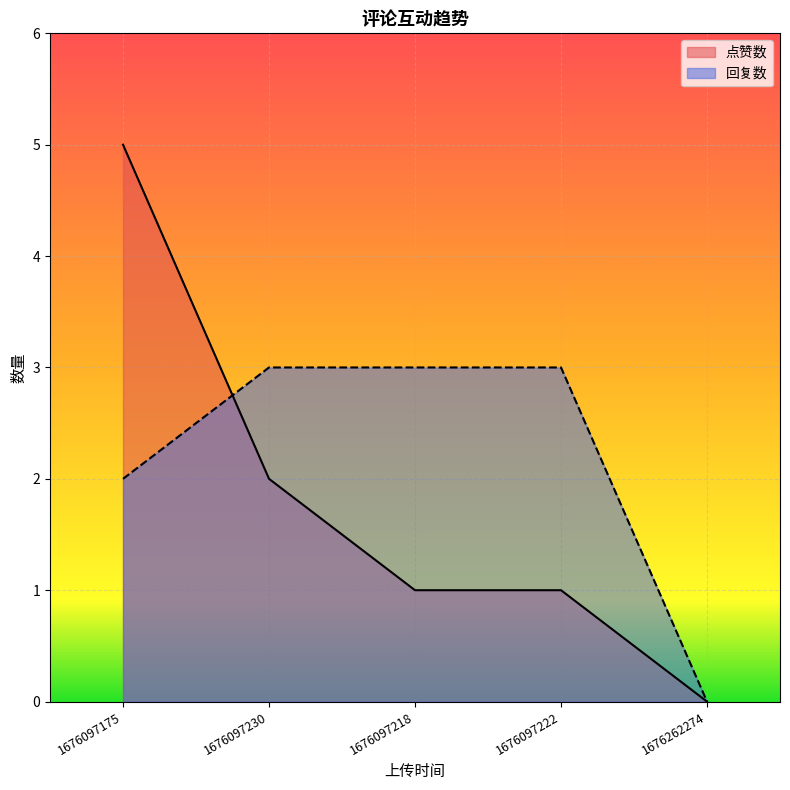

What is the label of the 5th point from the left?

1676262274